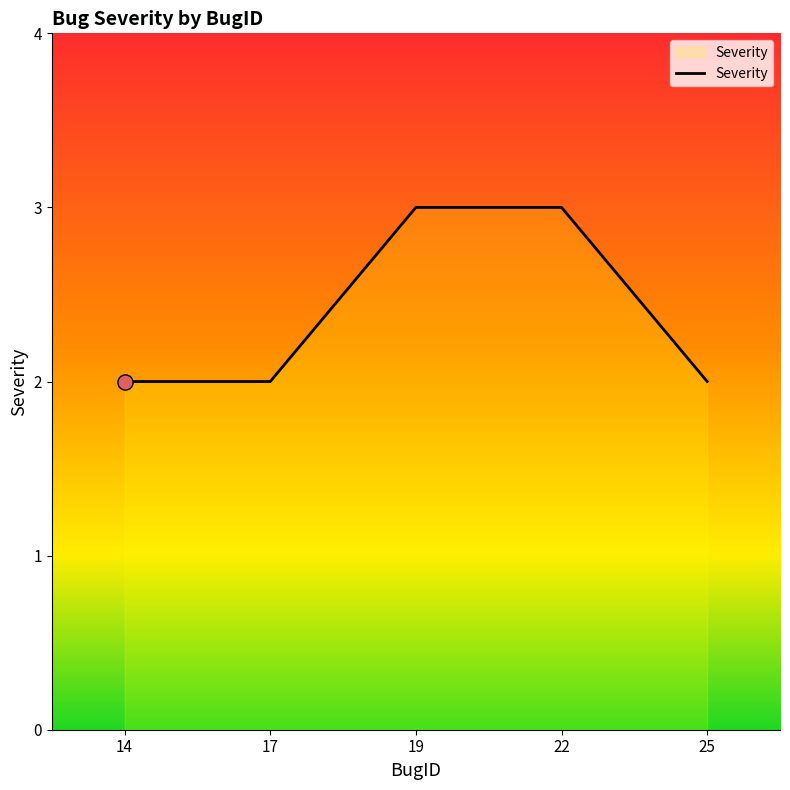

What is the change in value from 17 to 19?

+1